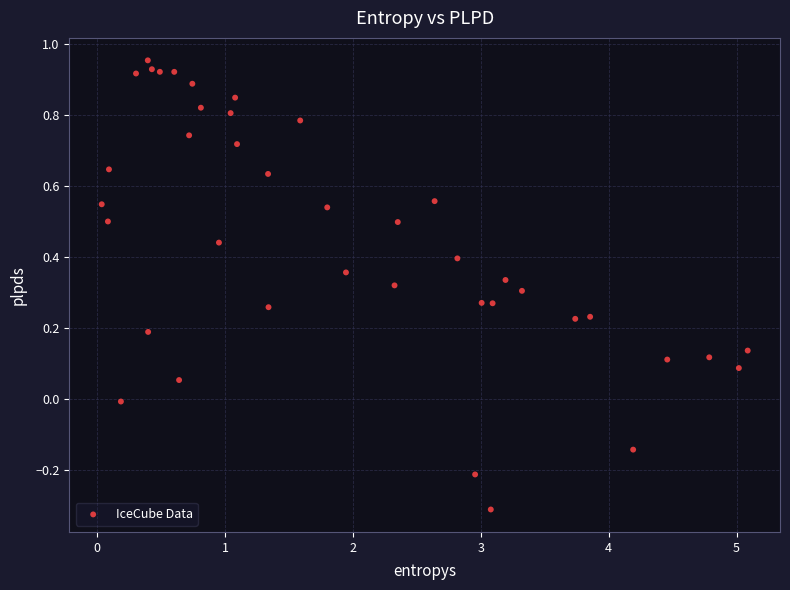

What is the range of X values (max minus min)?

5.1